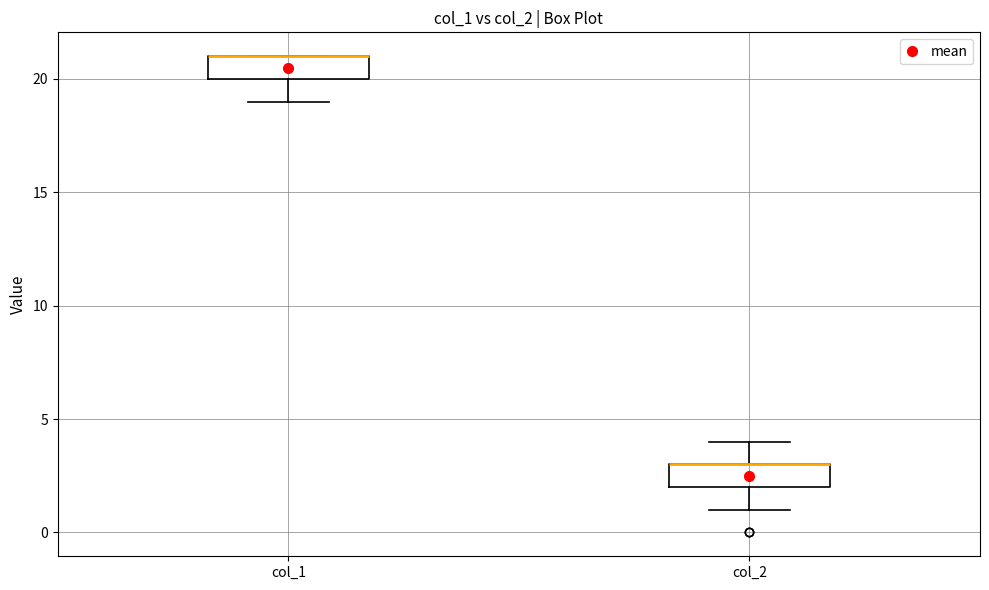

Reading left to right, transcribe this box plot: for each box, give where its median line is, the range the box spans, and where its two whiskers end, as read against the y-axis. The values are not printed on the chart, so give them approximately, as read against the axis.

col_1: median 21 (drawn on the box's upper edge), box 20 to 21, whiskers 19 to 21
col_2: median 3 (drawn on the box's upper edge), box 2 to 3, whiskers 1 to 4